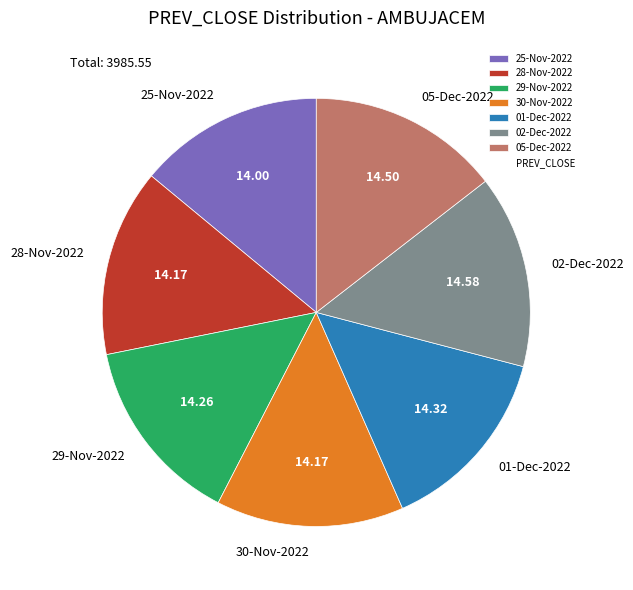

Approximately how many times larger is the value at 05-Dec-2022 compared to 01-Dec-2022?

1.0